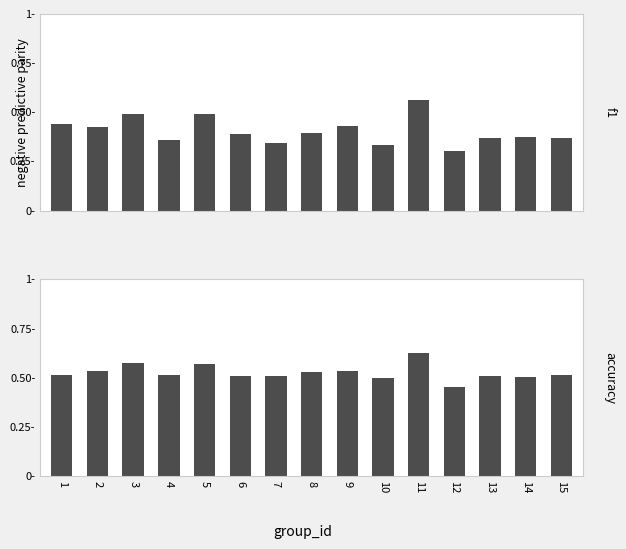

What is the value of the accuracy bar at the 8th from the left?

0.5